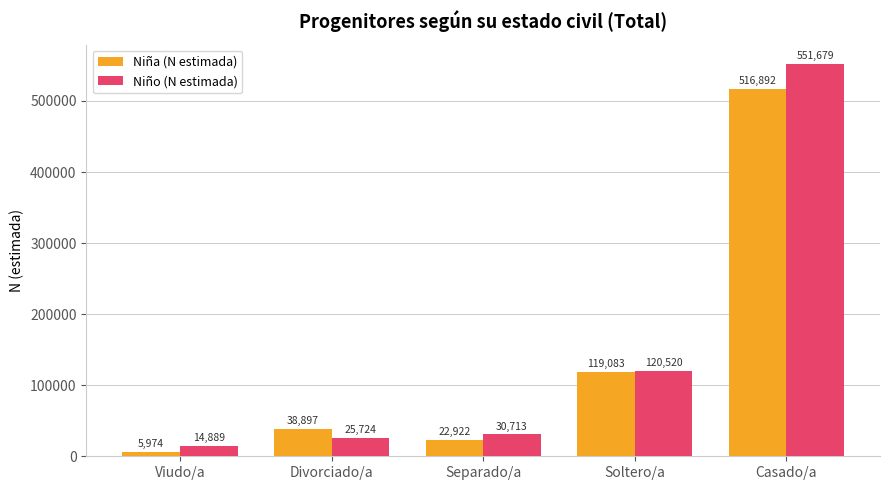

What is the difference between the Niña (N estimada) values at Soltero/a and Separado/a?

96161